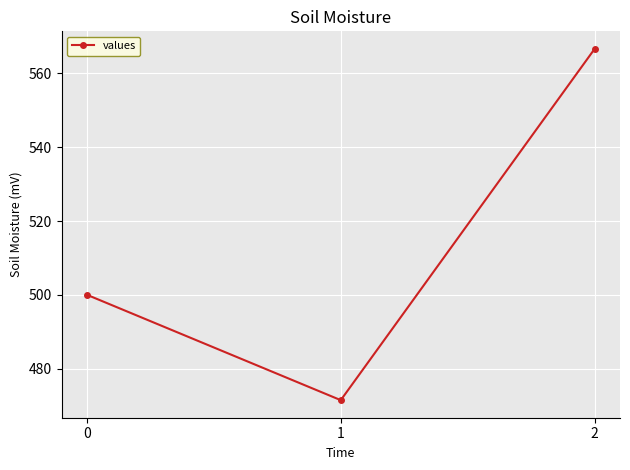

Does the chart display data point markers on the line(s)?

Yes